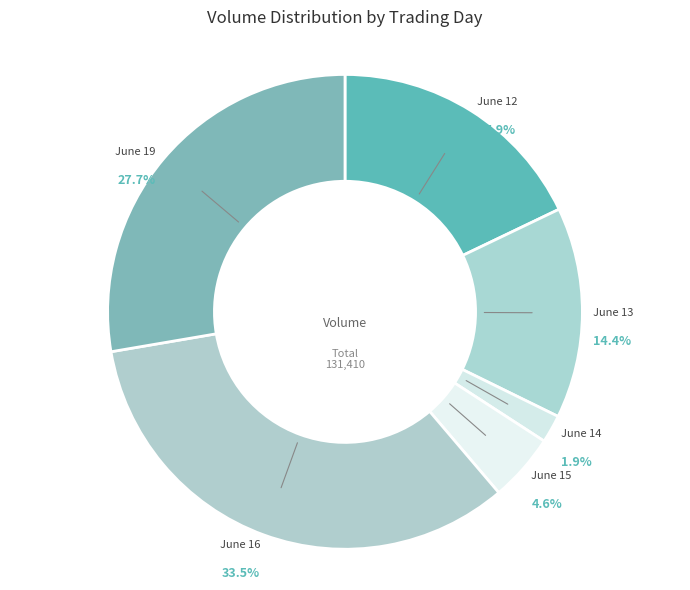

Does any single category account for the majority?

No